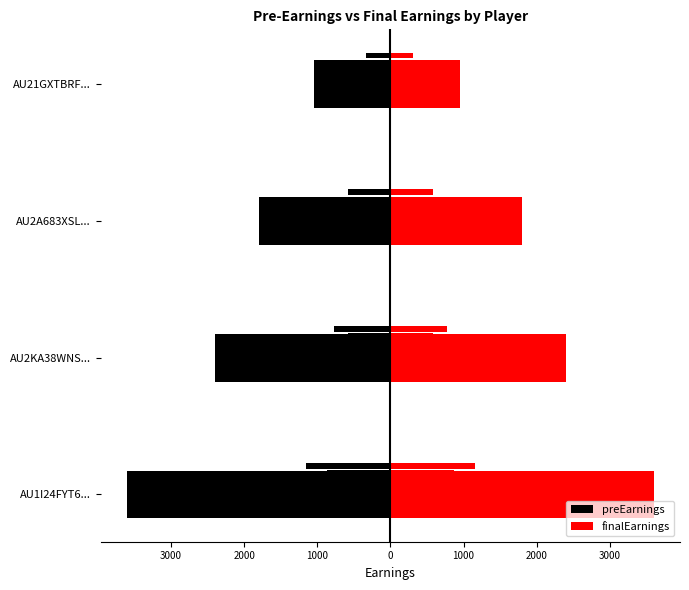

What is the spread (max minus min) of values at AU2KA38WNS...?

4800